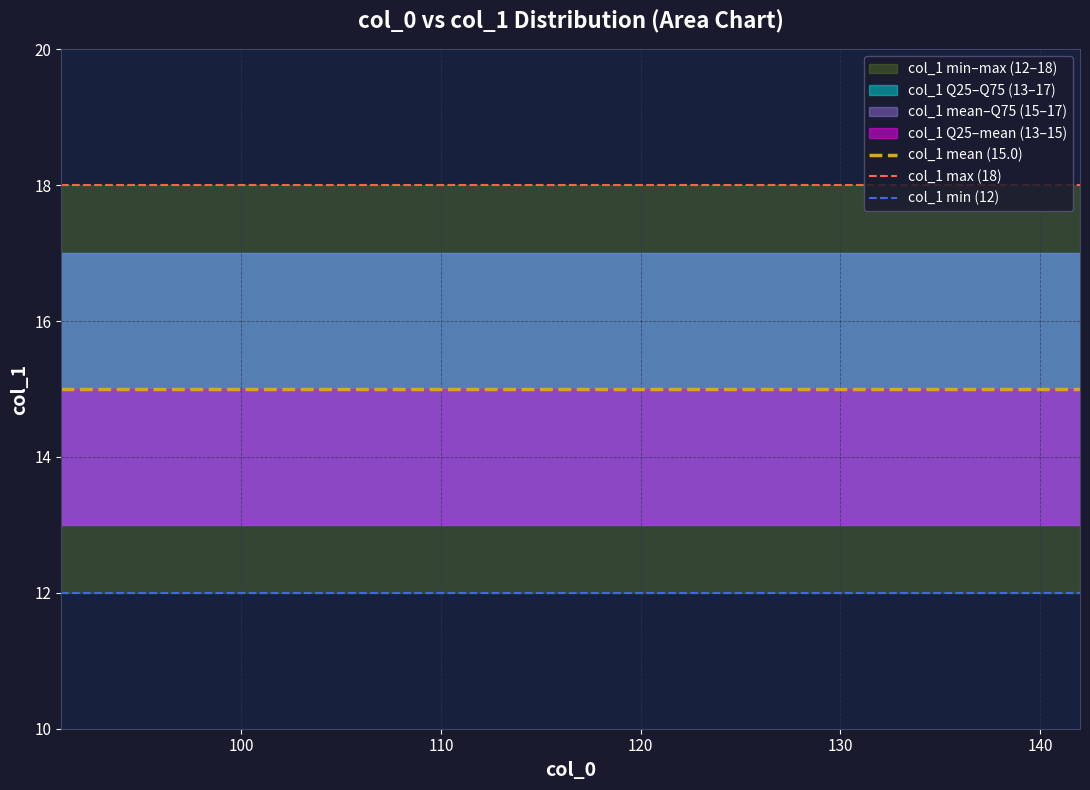

Is the value of col_1_min at 97 greater than the value of col_1_q25 at 103?

No